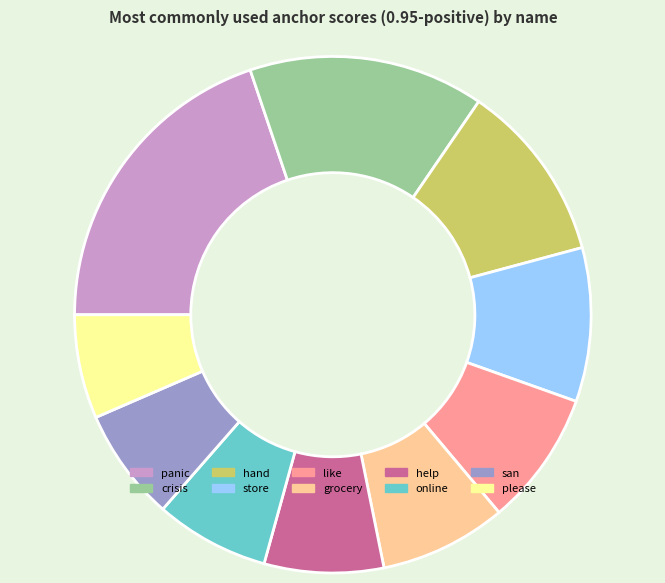

Is there a majority slice in this chart?

No